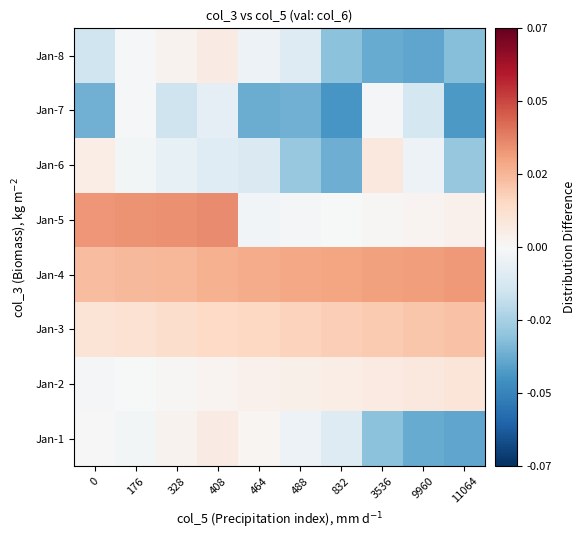

At 9960, list the series in order from largest to smallest.

Jan-4, Jan-3, Jan-2, Jan-5, Jan-6, Jan-7, Jan-1, Jan-8